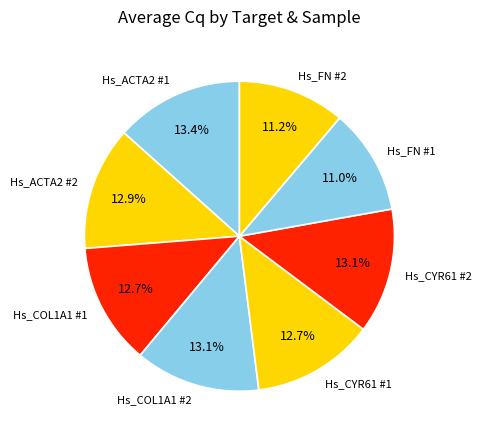

What is the ratio of the value at Hs_FN #2 to the value at Hs_ACTA2 #2?

0.9